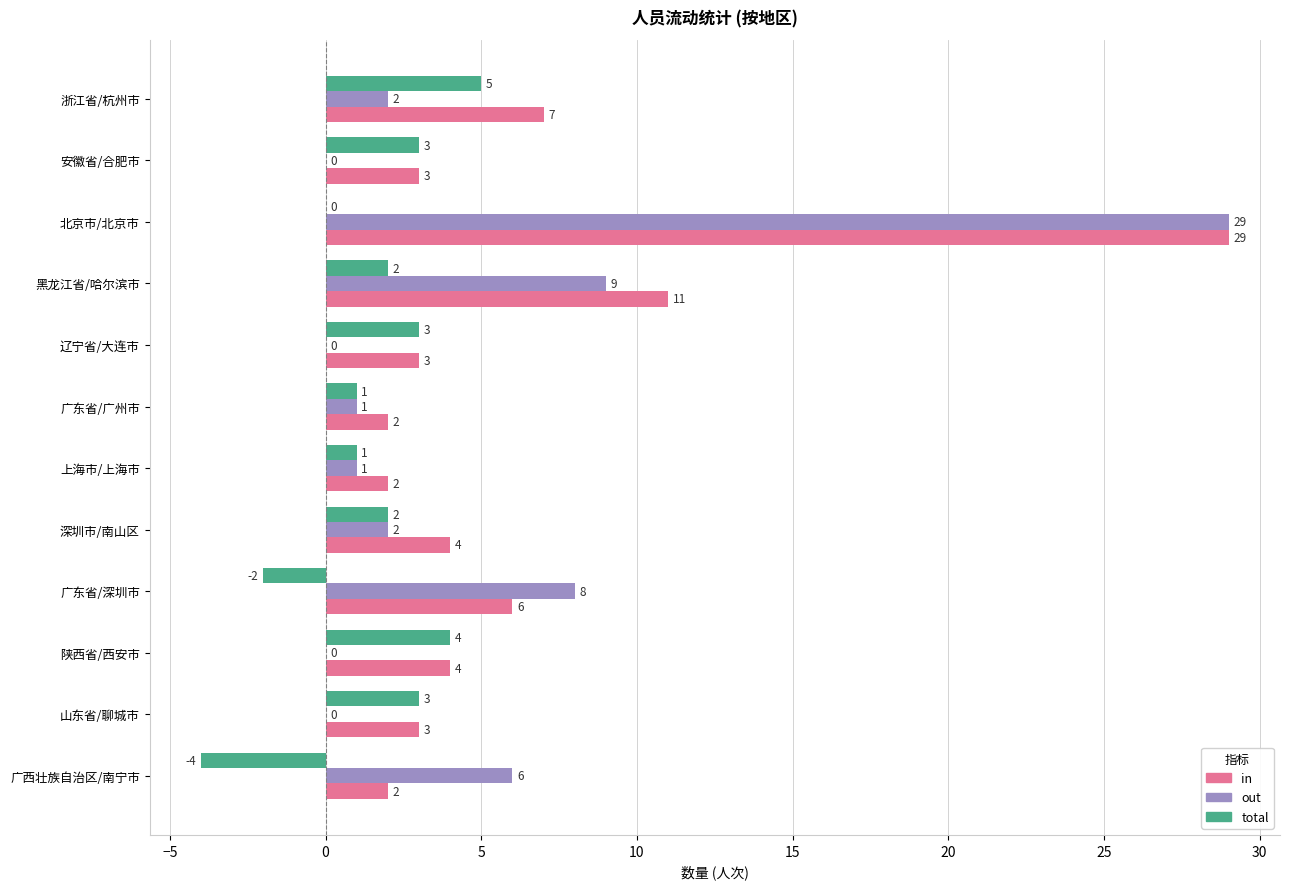

Which series has the largest total across all categories?

in